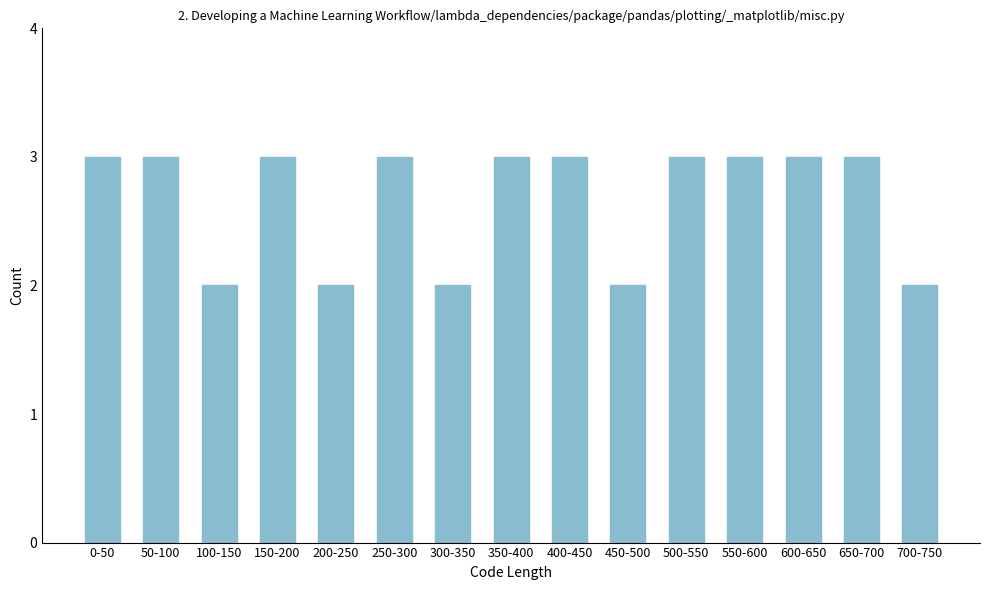

Reading left to right, list all the values displayed in this chart.

3	3	2	3	2	3	2	3	3	2	3	3	3	3	2